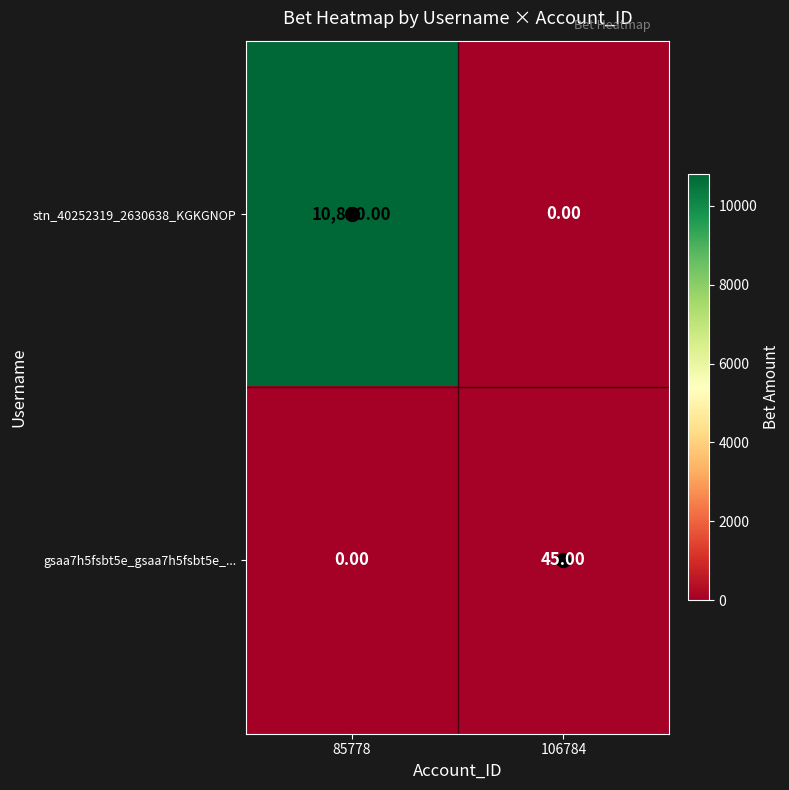

What is the total value across all series at 85778?

10800